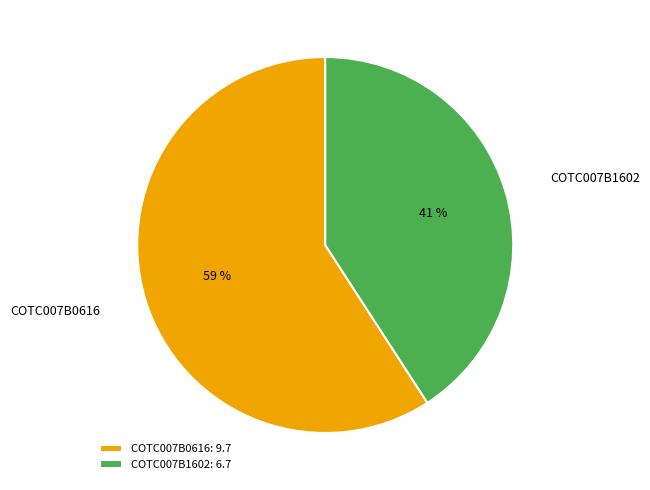

What percentage is the COTC007B1602 slice, to the nearest percent?

41%